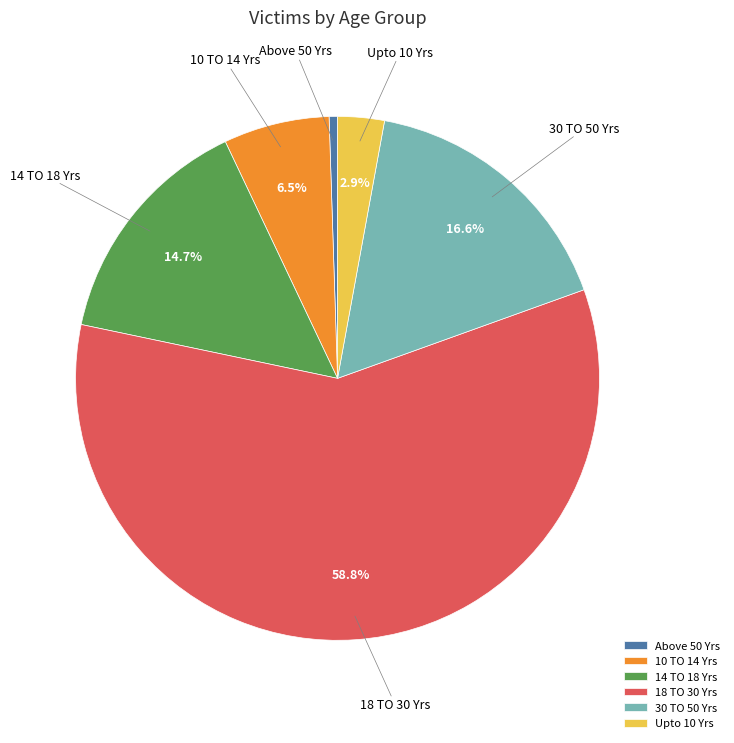

To the nearest percent, what is the combined percentage of 30 TO 50 Yrs and Above 50 Yrs?

17%